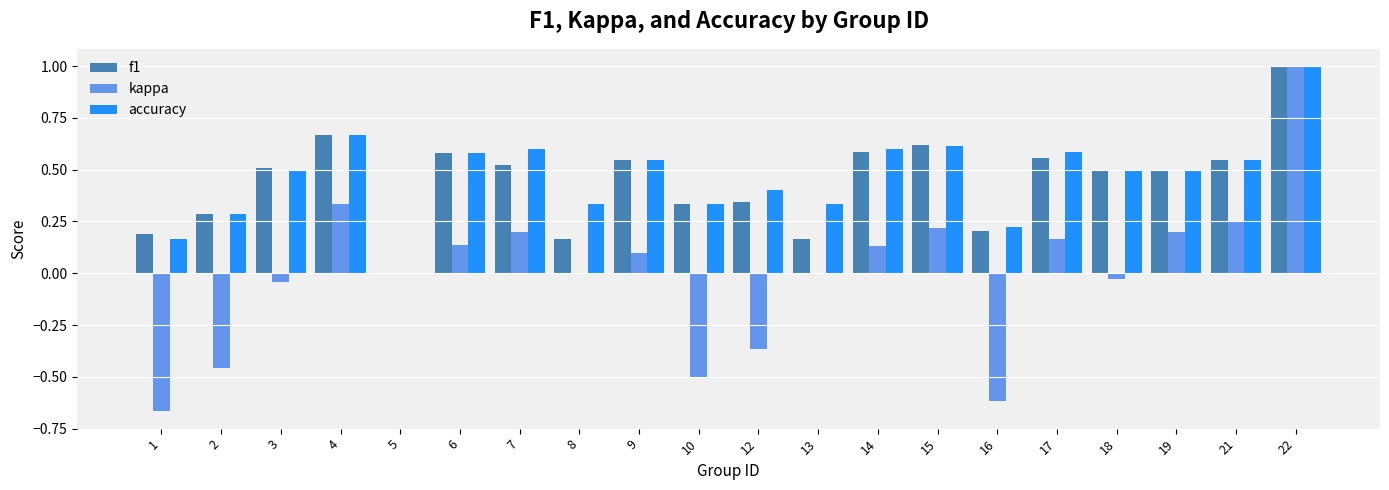

What is the maximum value shown in the chart?

1.0